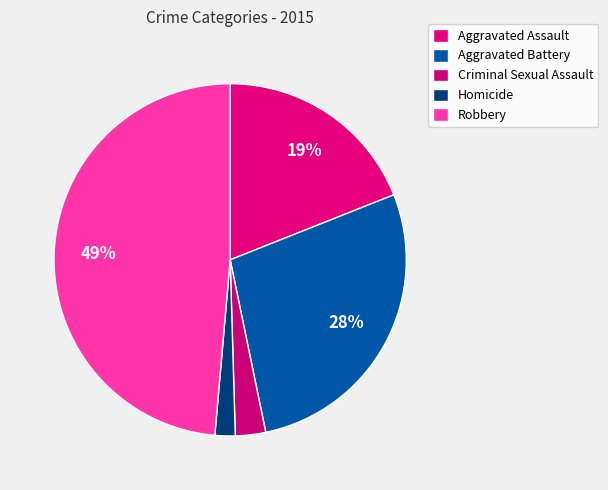

To the nearest percent, what portion does Criminal Sexual Assault represent?

3%